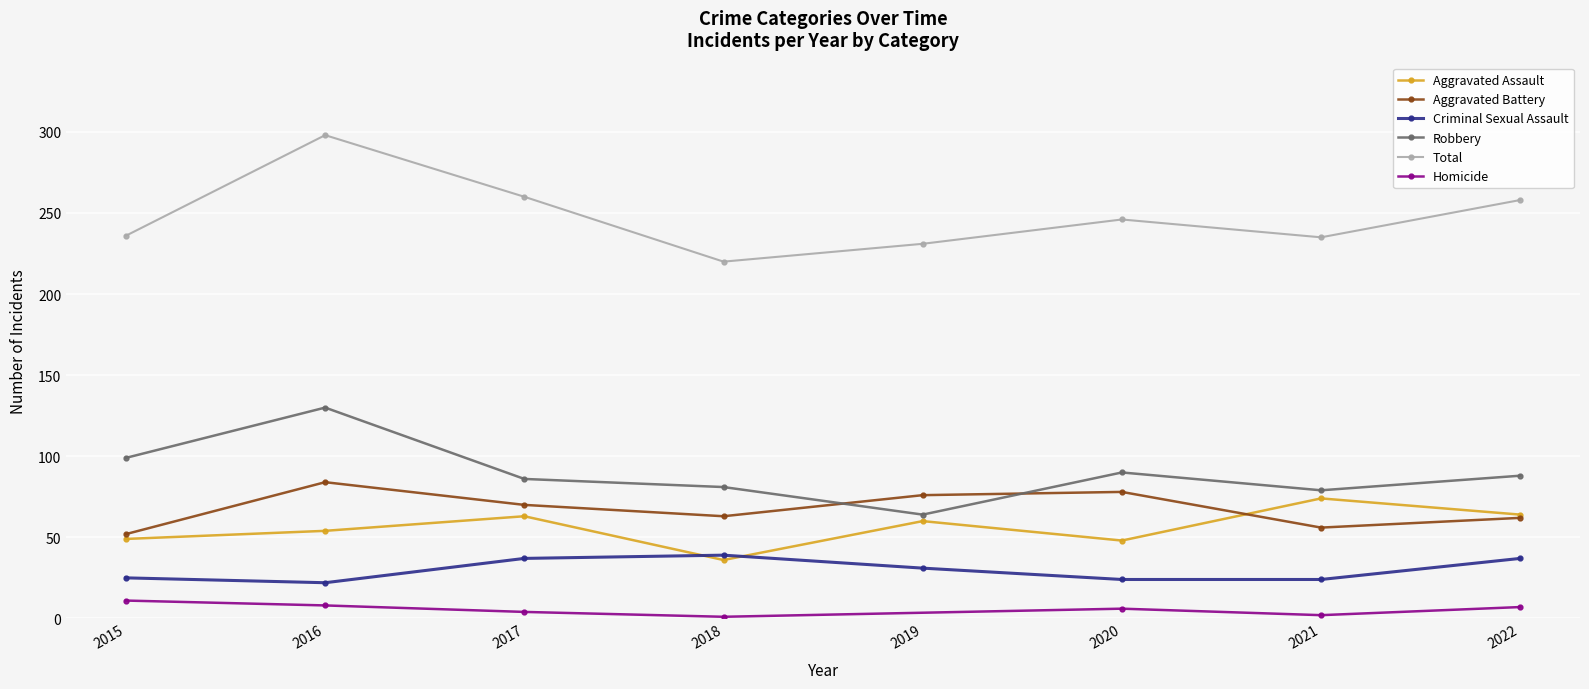

How many data points in Aggravated Battery are less than 70?

4